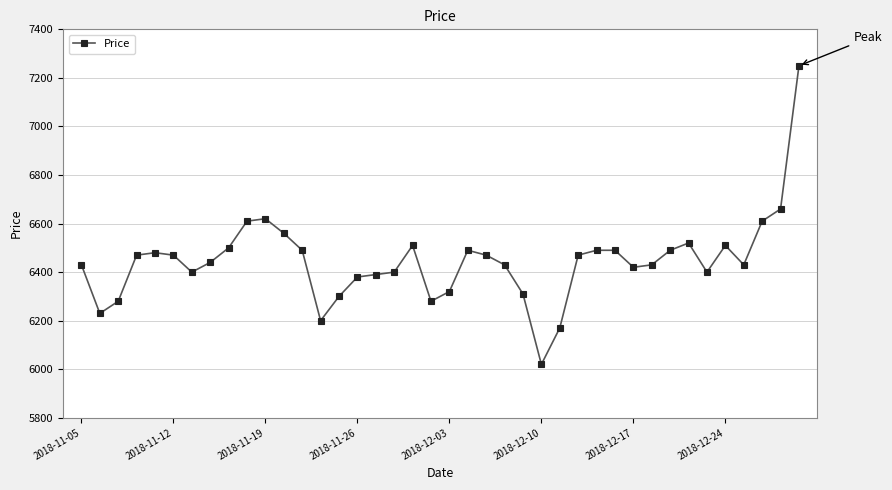

What is the difference between the second highest and minimum values?

640